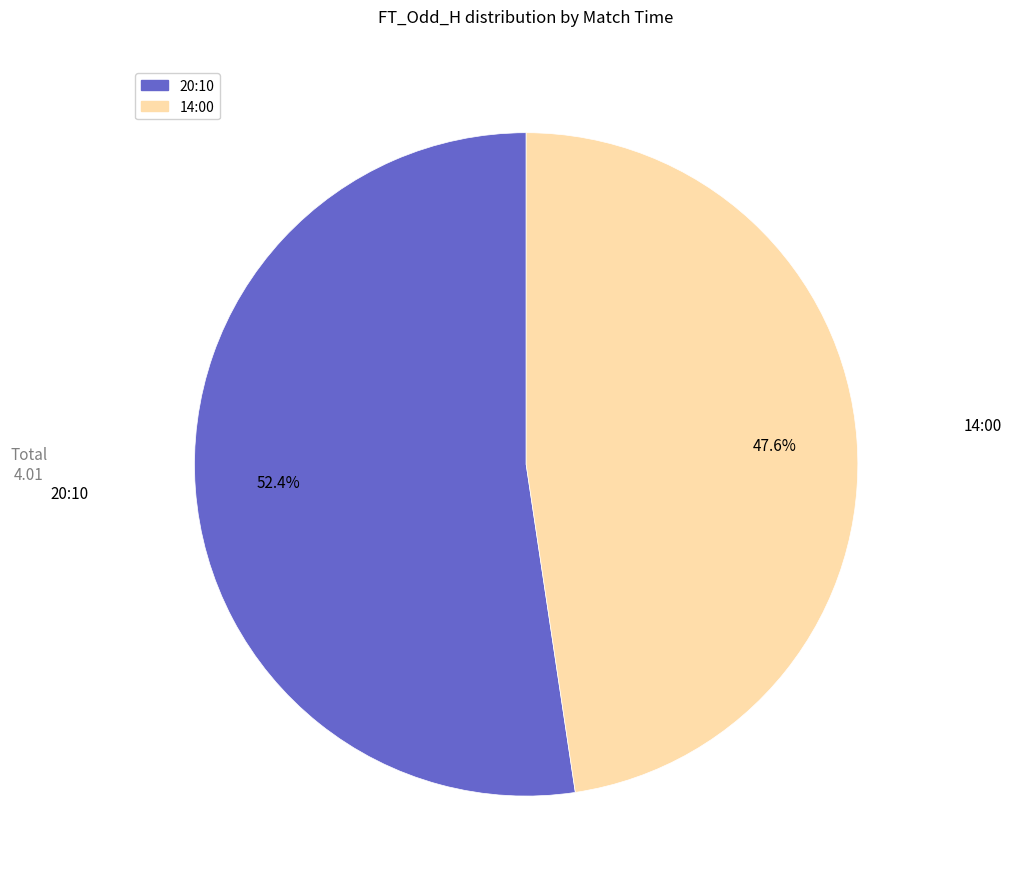

What portion of the pie excludes 14:00?

52.4%